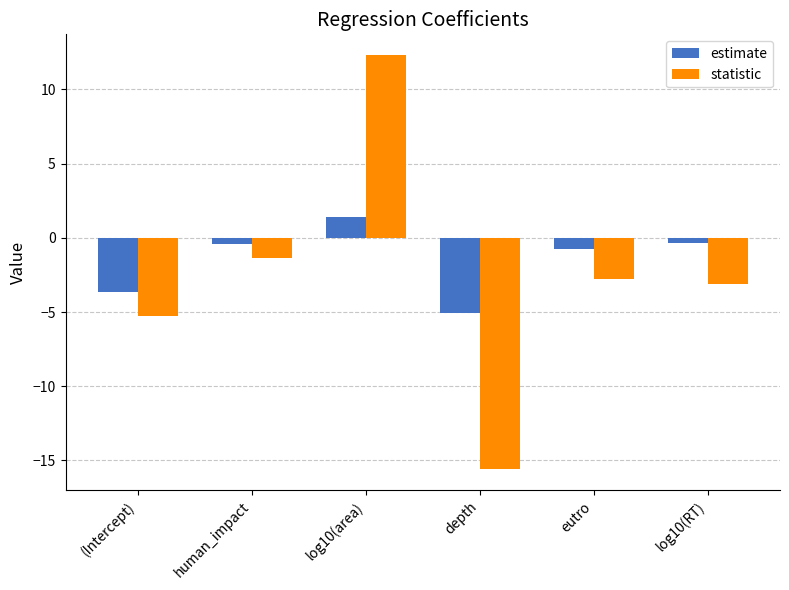

The value of estimate at depth is -7.3. True or false?

False